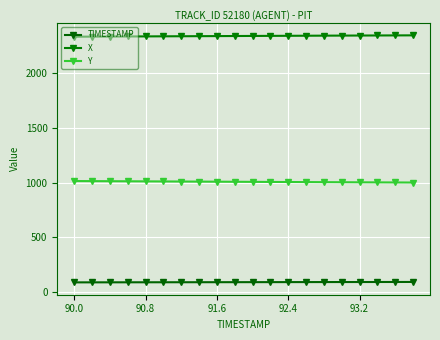

How many distinct data groups are displayed?

3